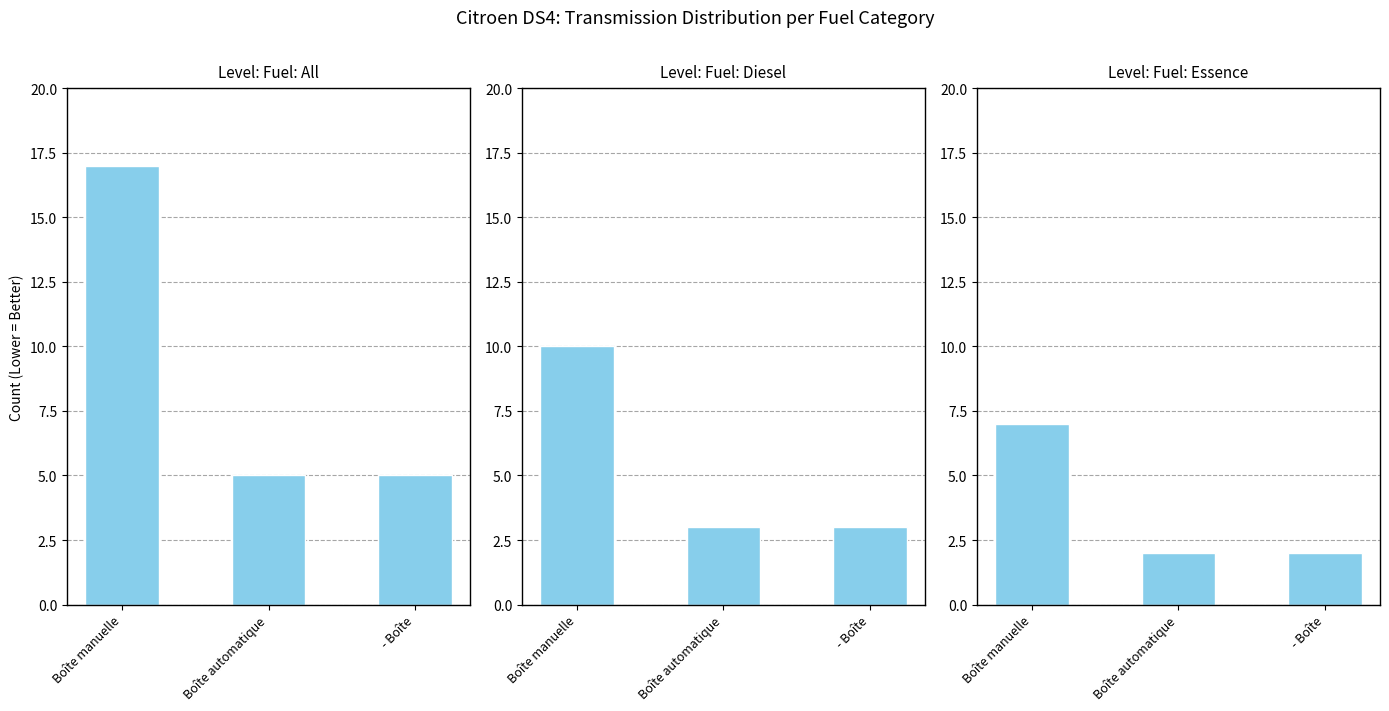

What is the difference between the maximum and second lowest values?

5